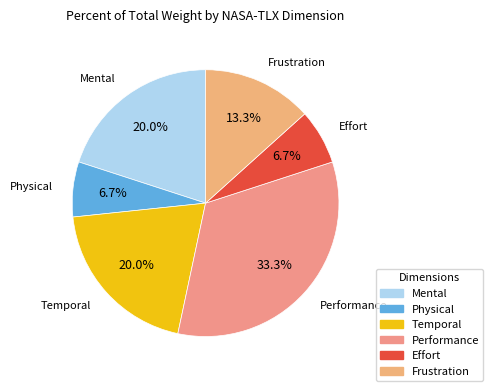

Which category has the biggest portion of the pie?

Performance